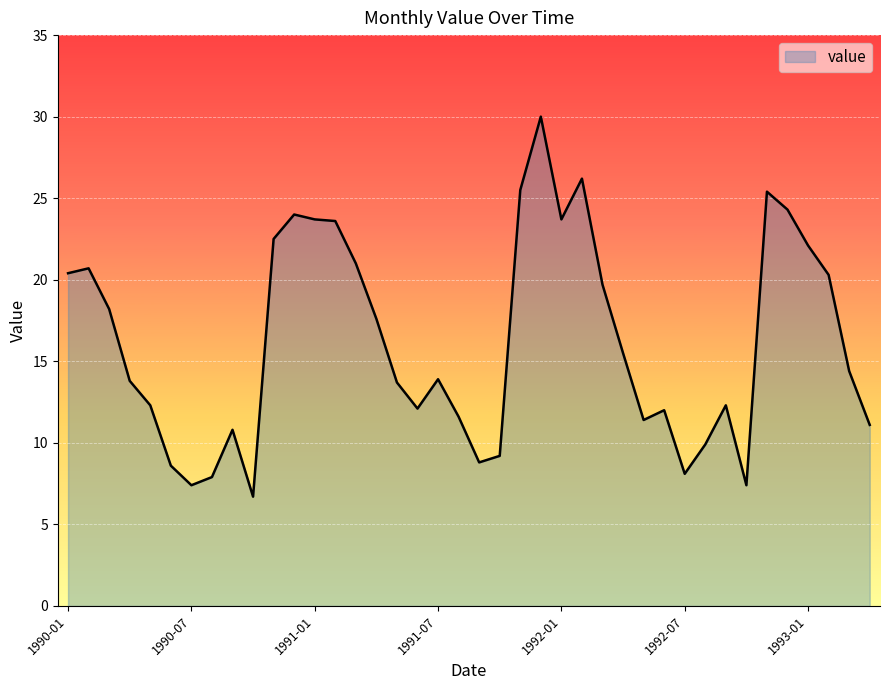

What is the maximum value shown in the chart?

30.0